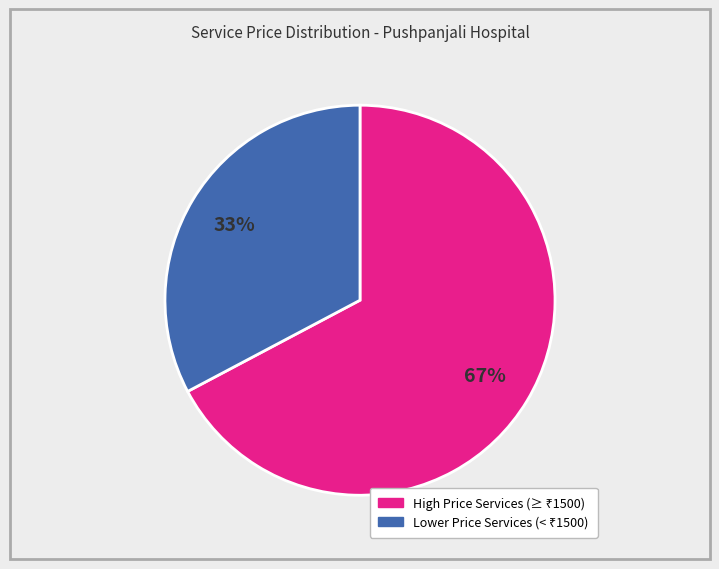

To the nearest percent, what is the average slice percentage?

50%